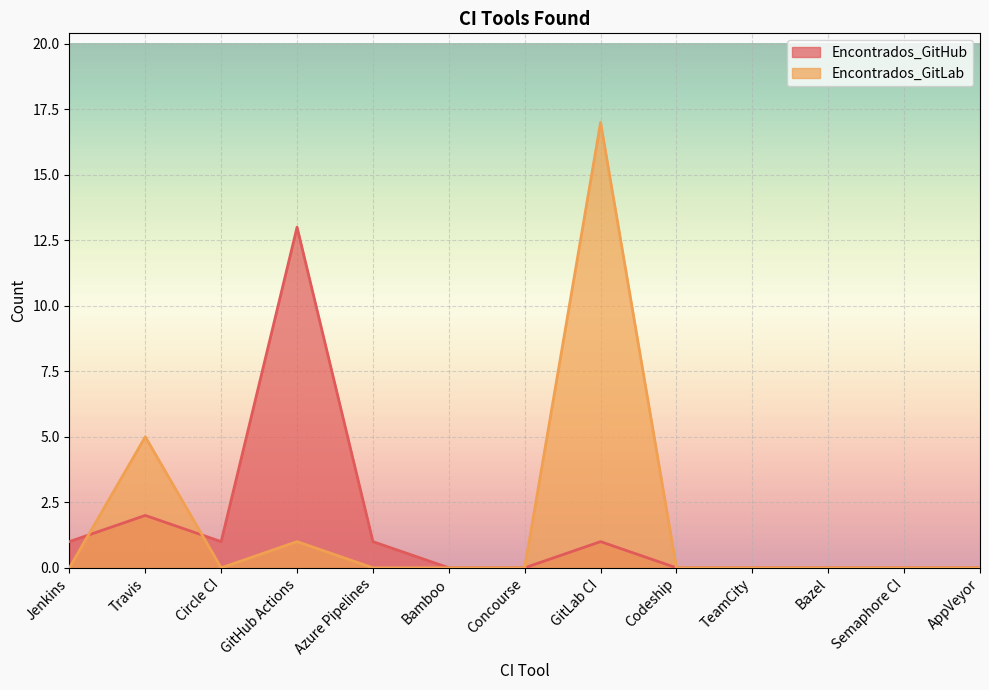

Between which two adjacent categories do Encontrados_GitLab and Encontrados_GitHub first intersect?

Jenkins and Travis